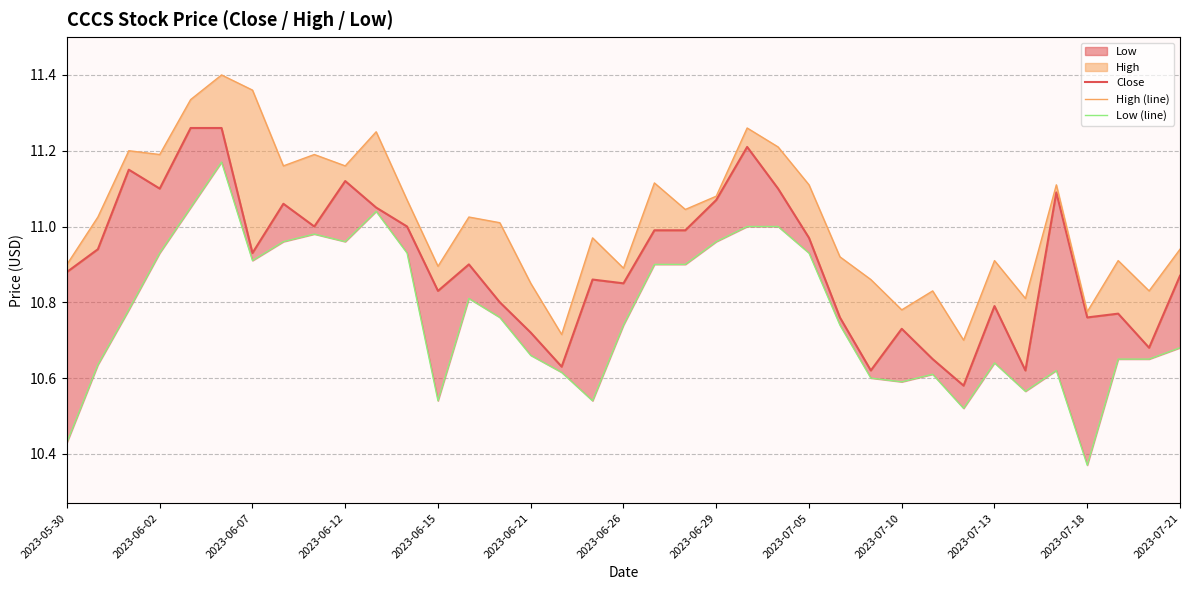

List the series in order of their overall mean, lowest first.

Low (line), Close, High (line)